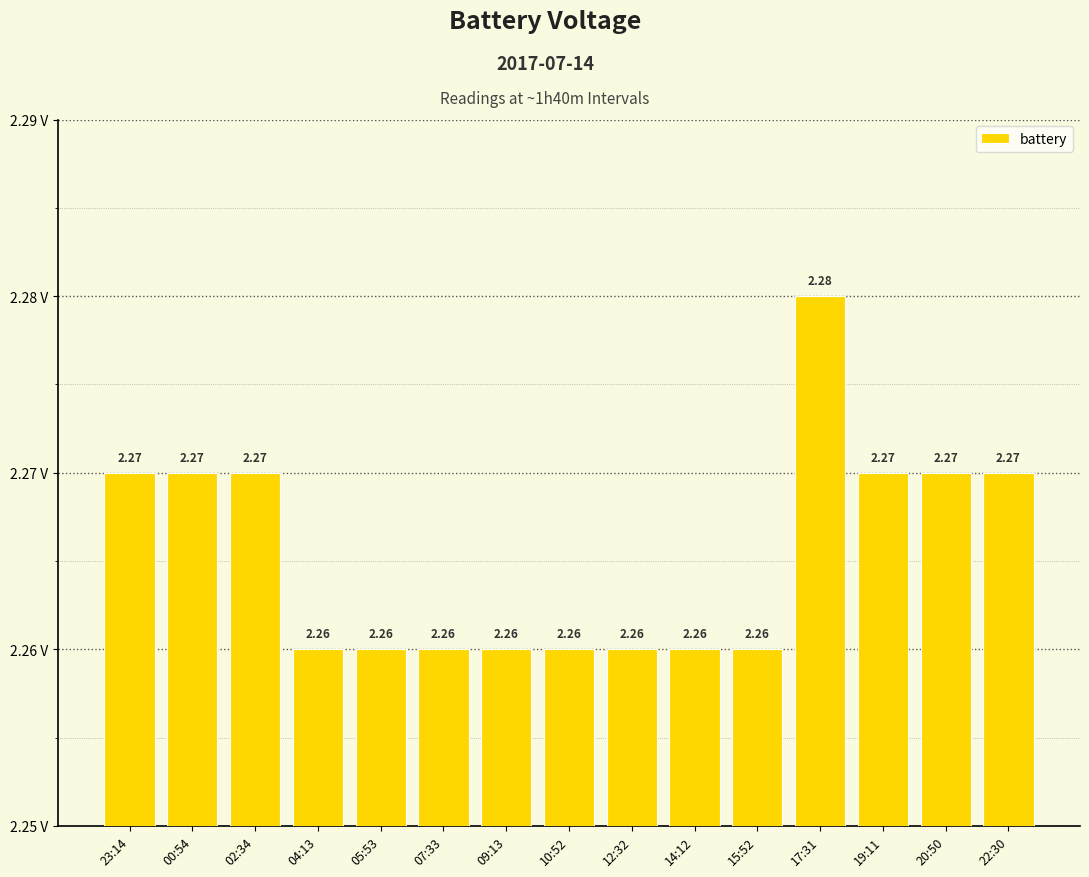

Which category has the highest value across all series?

17:31